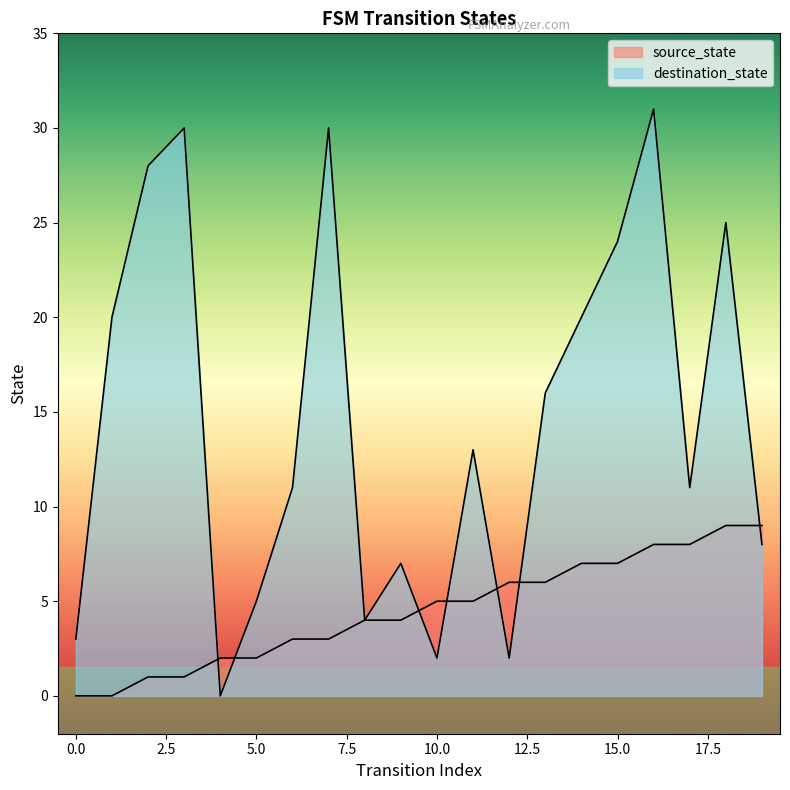

How many lines are shown in the chart?

2